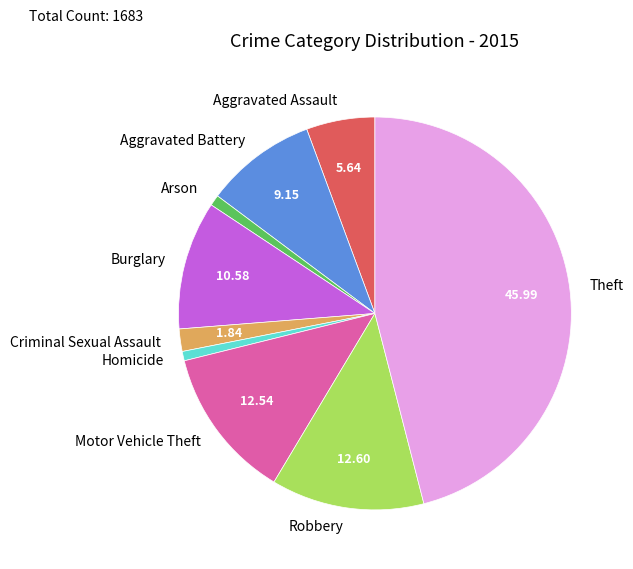

Is it true that Arson is 11% of the pie?

False